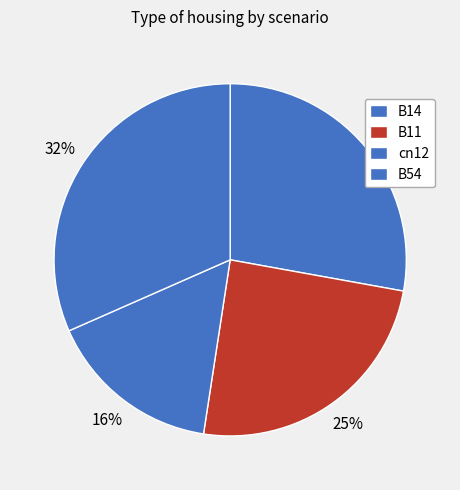

To the nearest percent, what is the difference between the B54 and B11 slice percentages?

7%